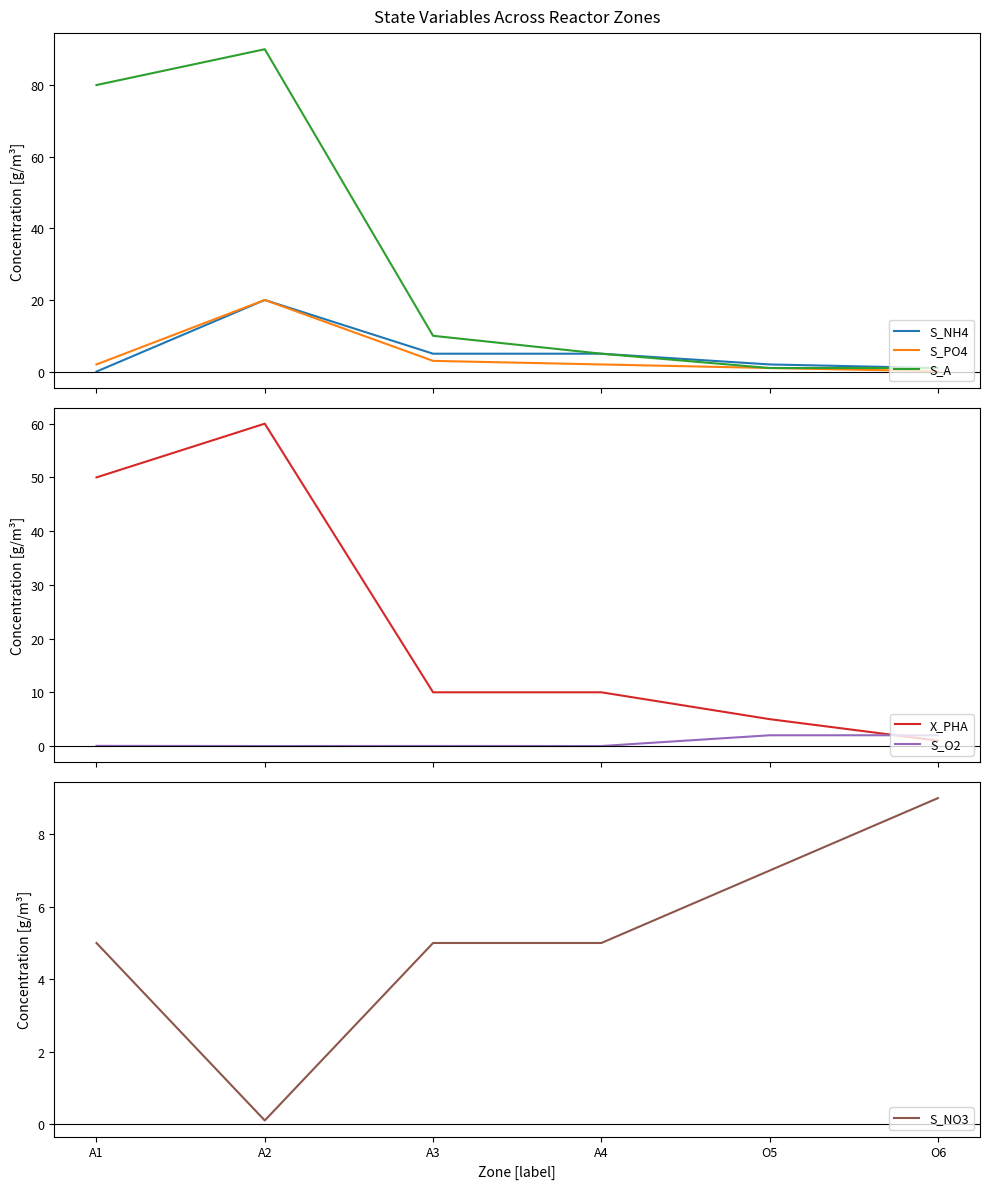

Where does the S_NO3 series first go above 5?

O5